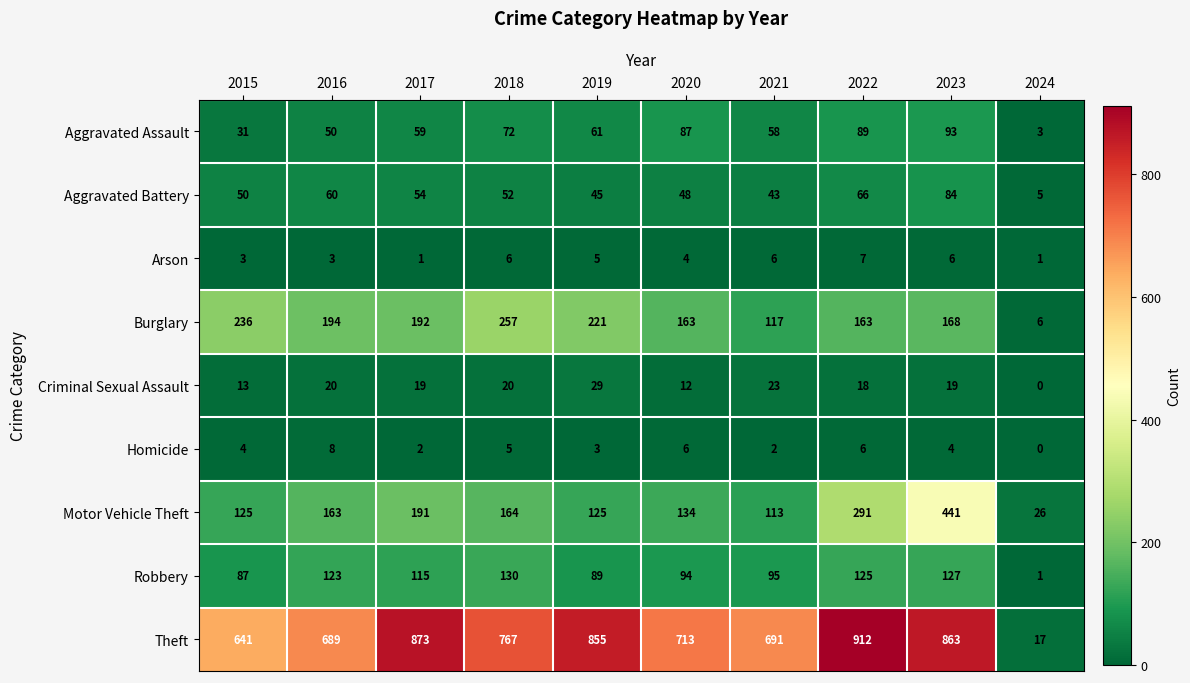

At which label does Aggravated Assault first exceed 61?

2018